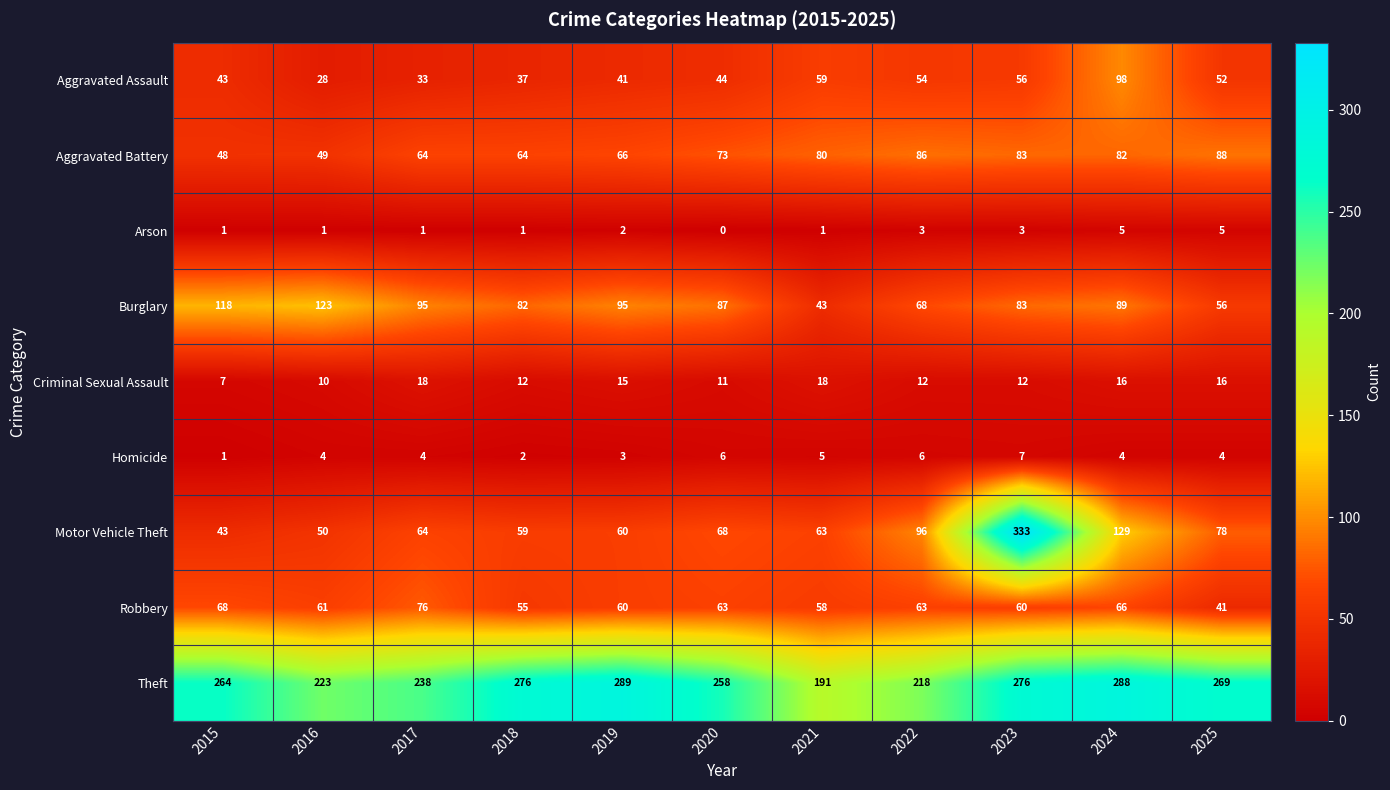

True or false: Aggravated Battery has a value of 125 at 2023.

False